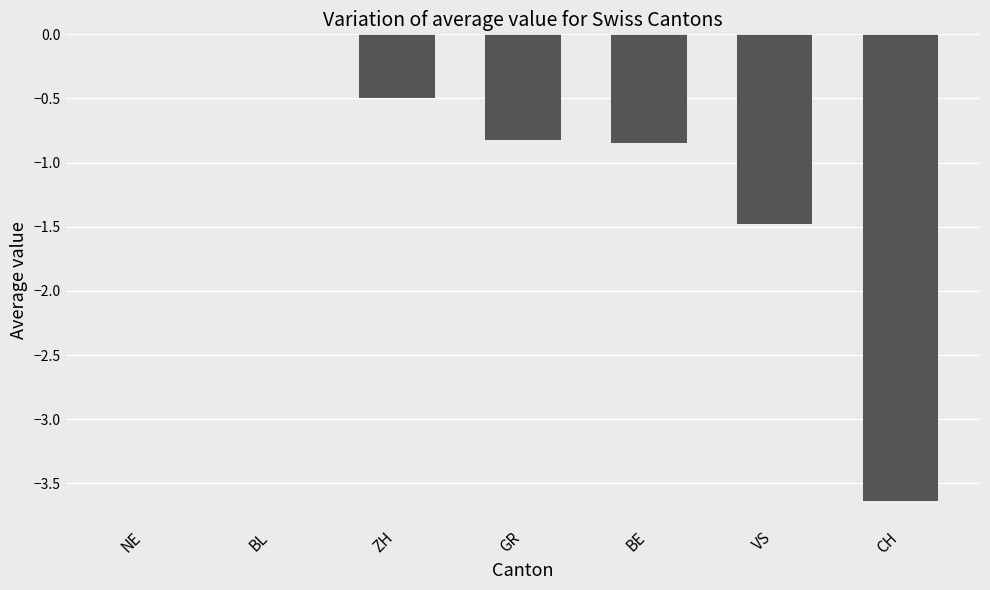

Which has a higher value, VS or NE?

NE